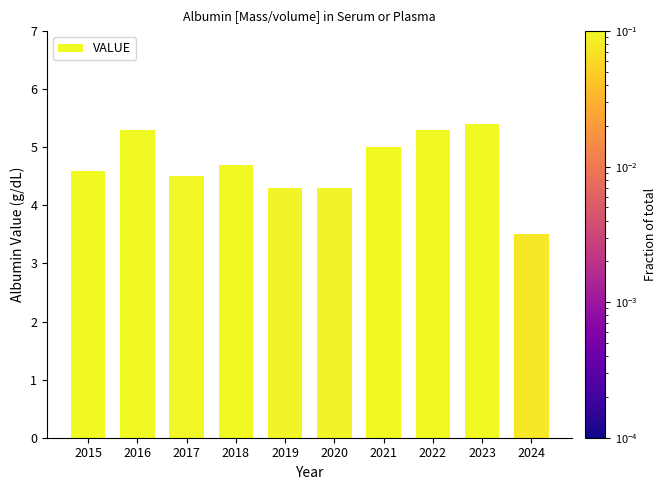

What is the maximum value shown in the chart?

5.4